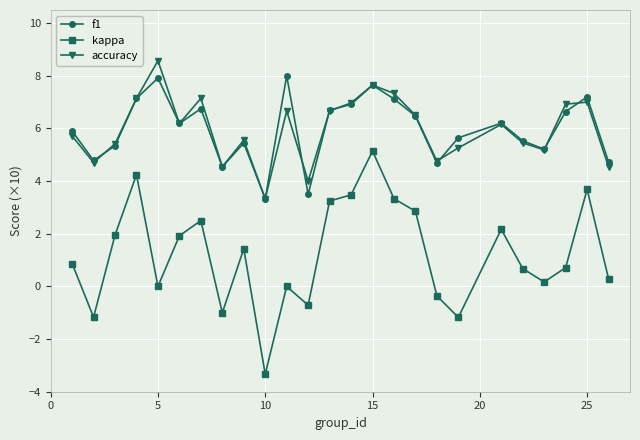

What is the maximum value shown in the chart?

8.6